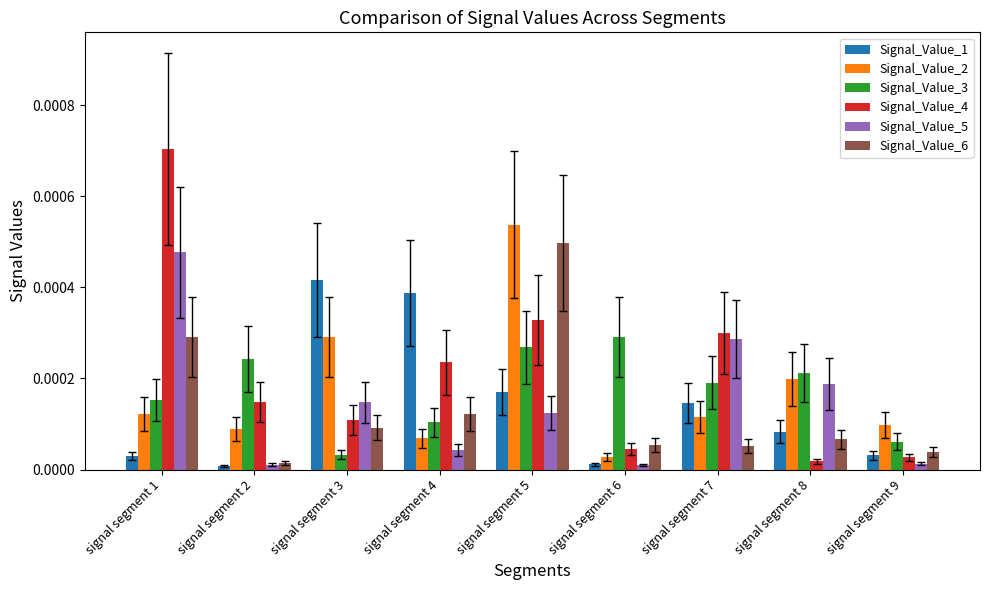

List the series in order of their peak value, highest first.

Signal_Value_4, Signal_Value_2, Signal_Value_6, Signal_Value_5, Signal_Value_1, Signal_Value_3